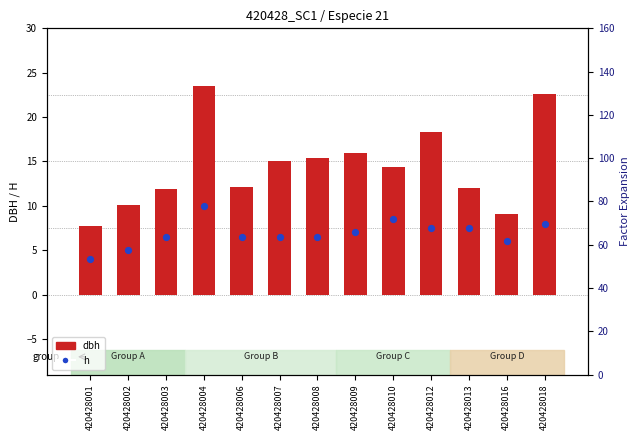

What are all the series names shown in the legend?

dbh, h